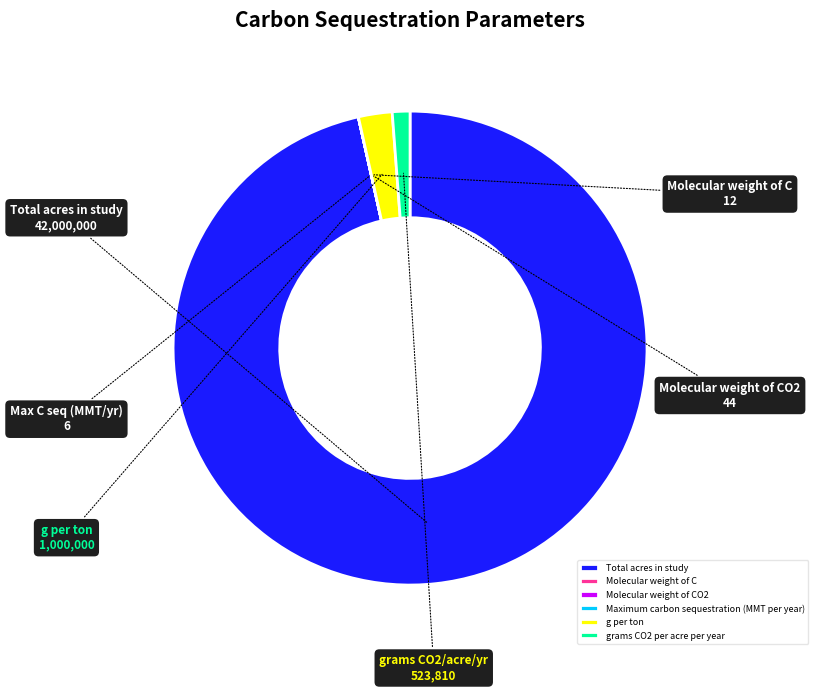

Which slice is the largest?

Total acres in study